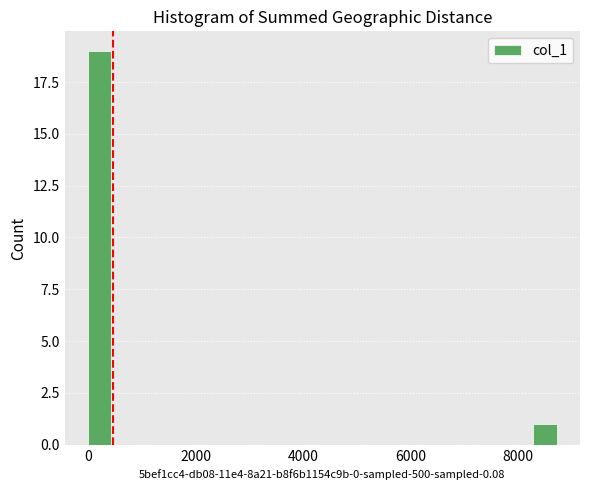

Read against the x-axis, roughly where is the centre of the tallest bar?

200